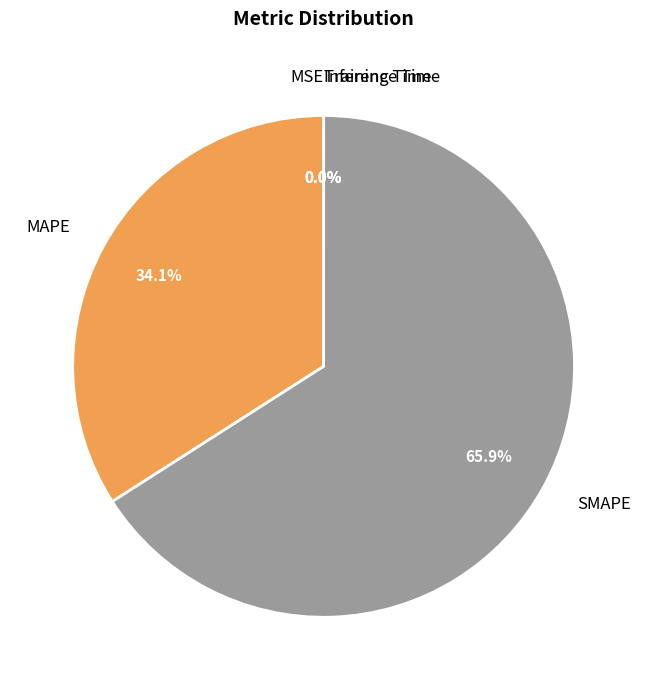

Is there a majority slice in this chart?

Yes